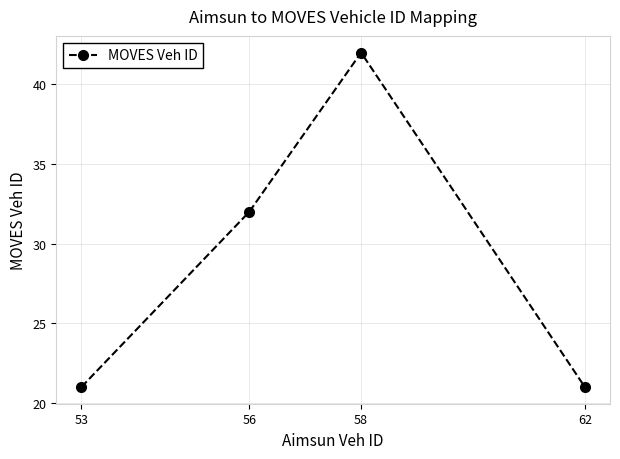

True or false: the data shows 8 at 53.

False